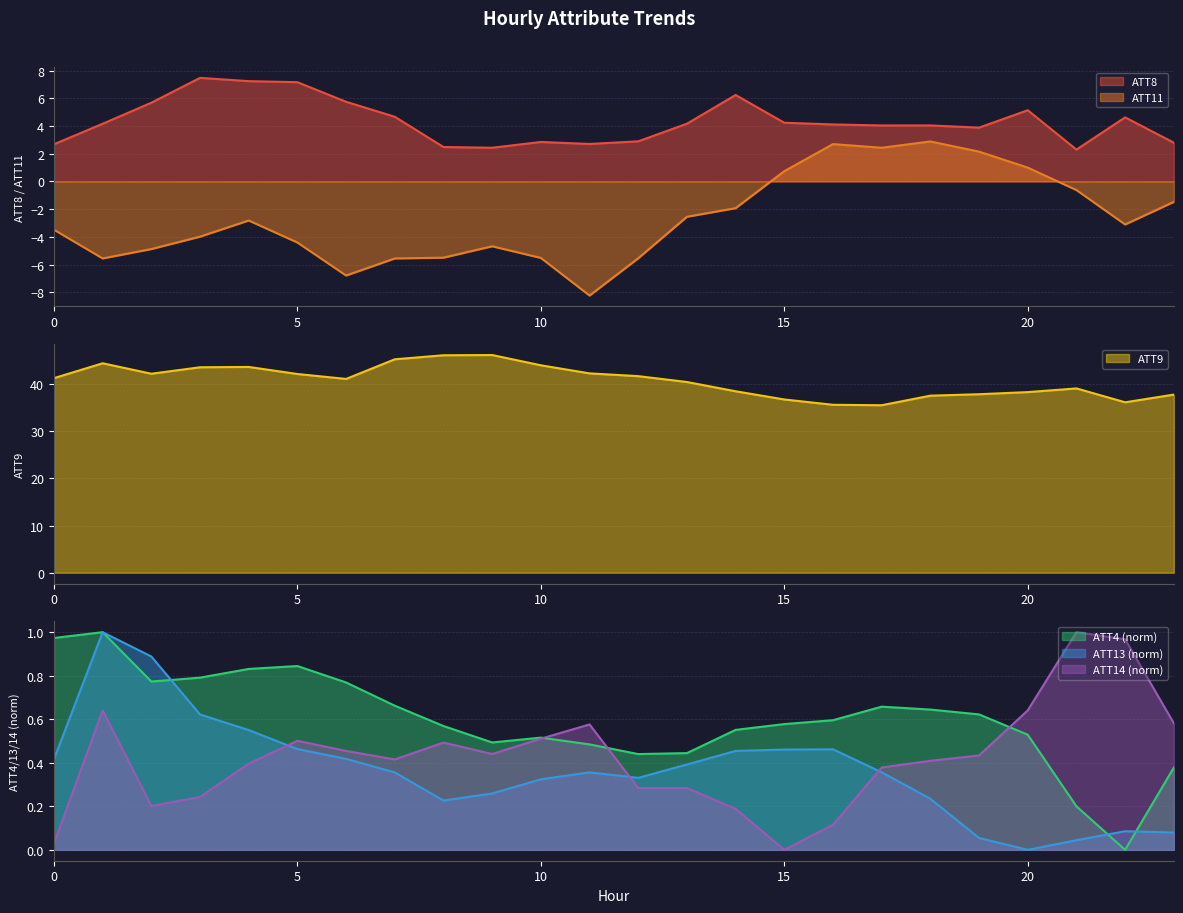

At which category does the chart reach its peak across all series?

9